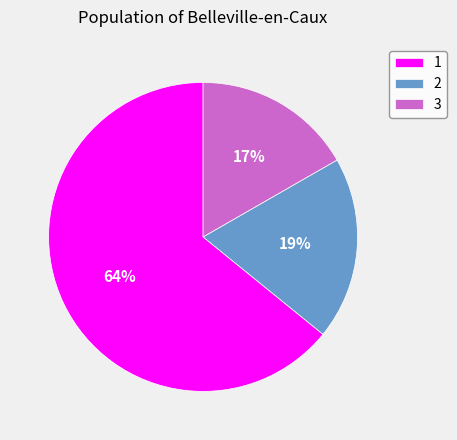

Which slice represents more than half of the pie?

1